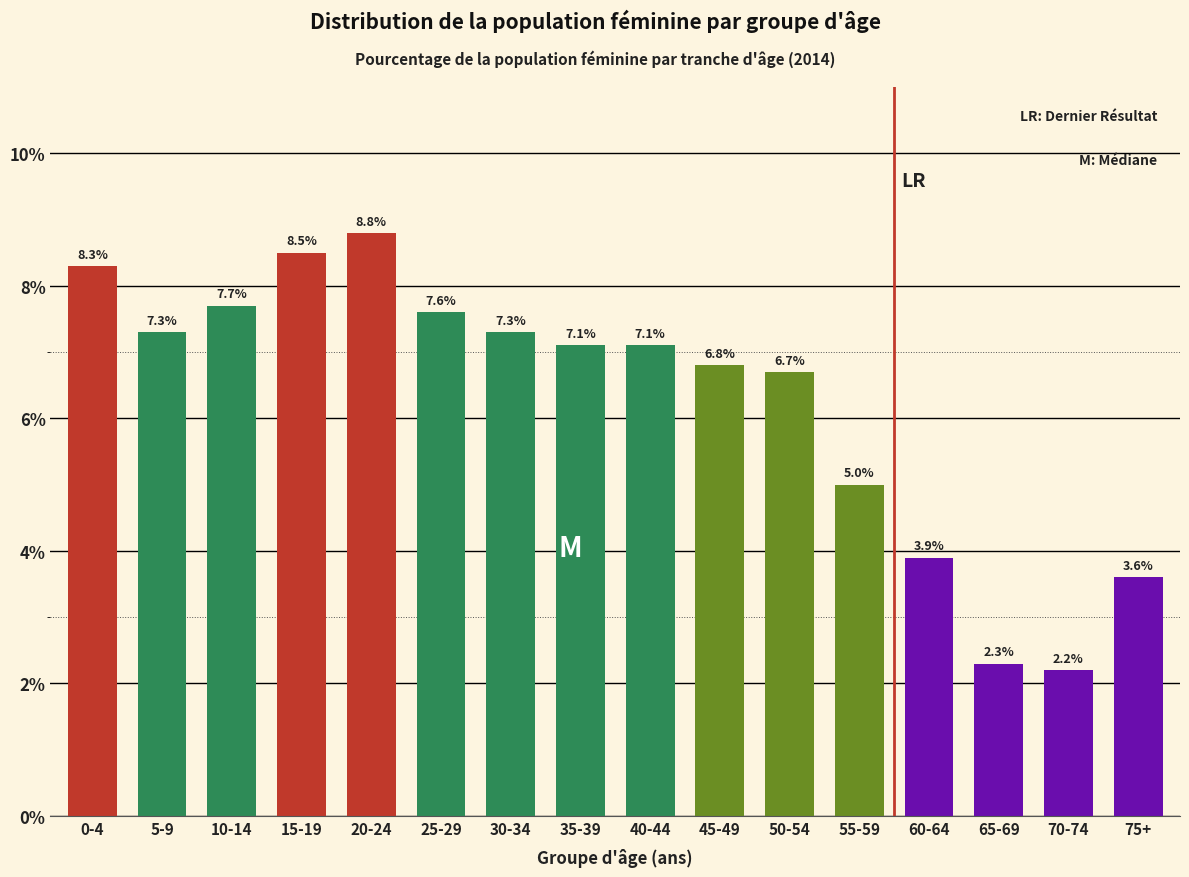

Reading left to right, list all the values displayed in this chart.

8.3	7.3	7.7	8.5	8.8	7.6	7.3	7.1	7.1	6.8	6.7	5.0	3.9	2.3	2.2	3.6